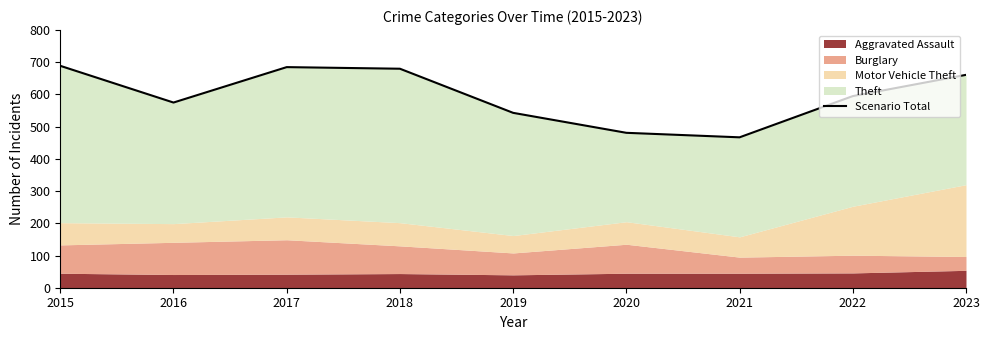

Where is the first local minimum?

2016